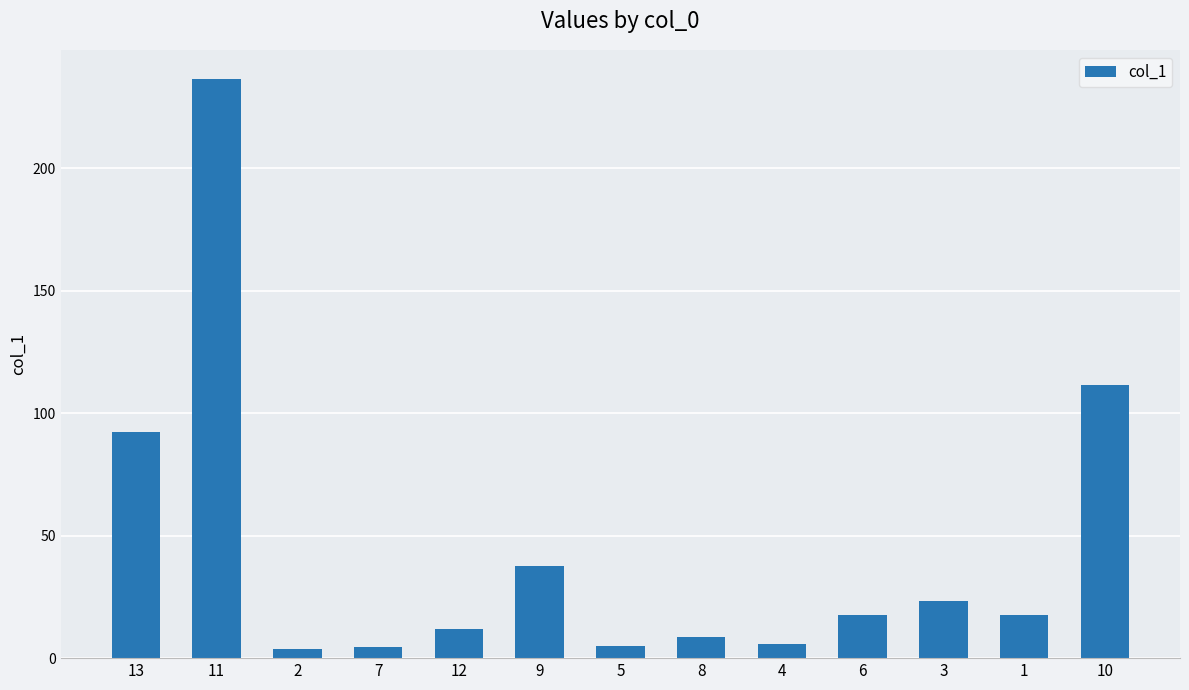

How many bars are there in total?

13